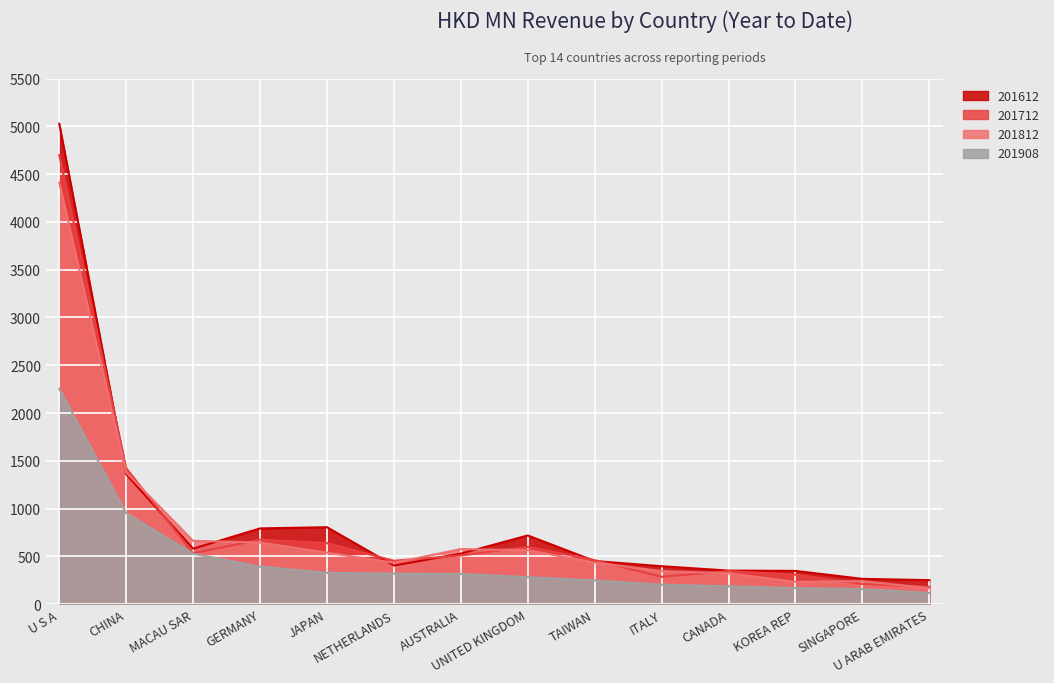

The 201712 series shows 510.8 at ITALY. True or false?

False